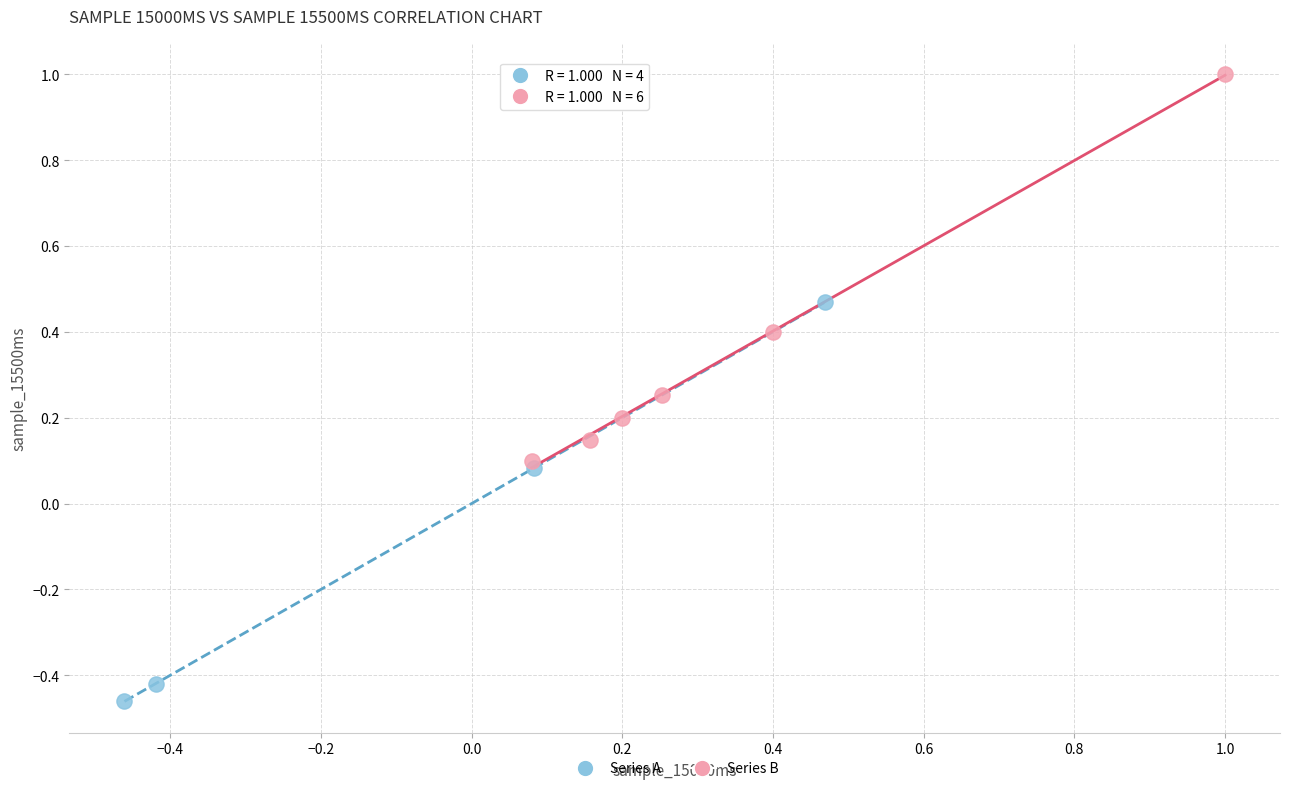

Which series contains the highest Y value?

Series B